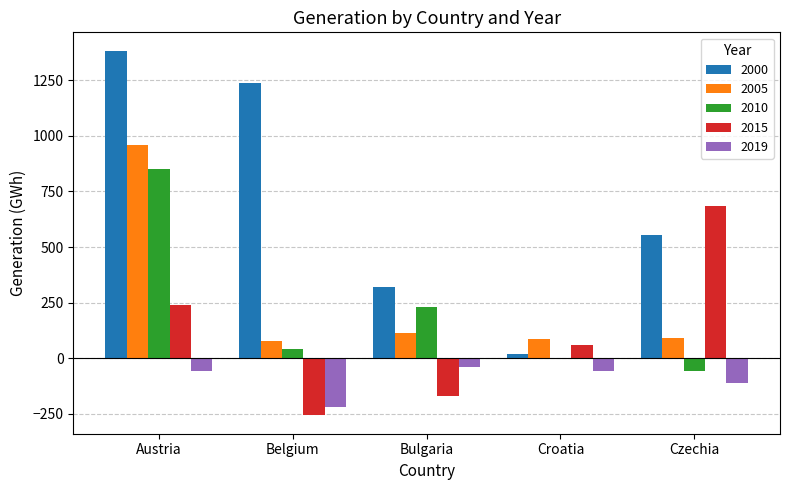

Which series changed the most between Bulgaria and Czechia?

2015